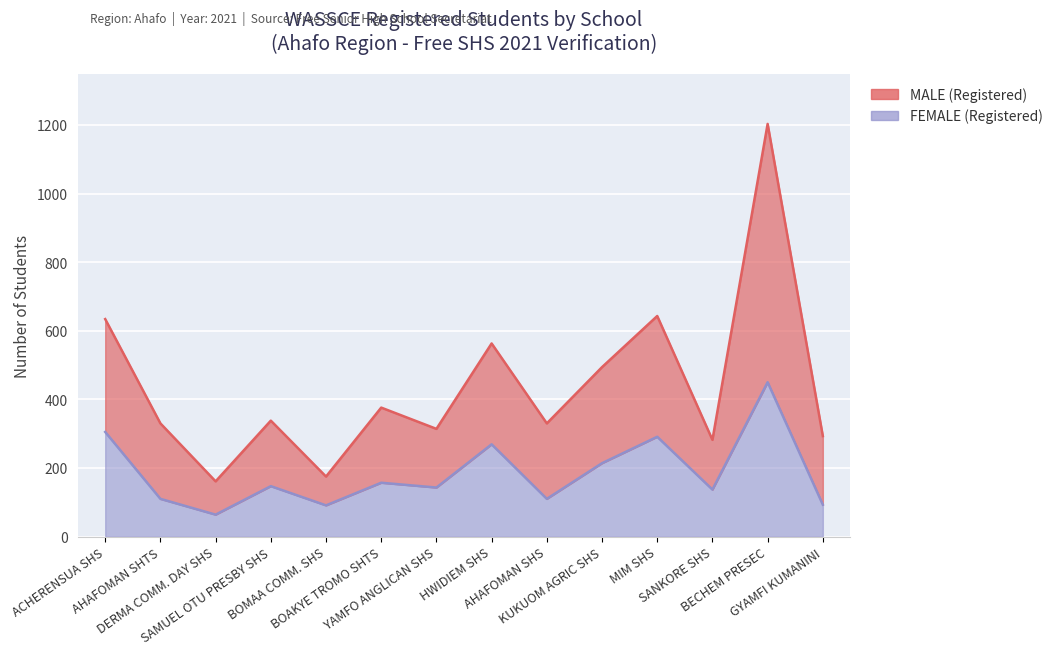

The MALE (Registered) series shows 563 at HWIDIEM SHS. True or false?

True